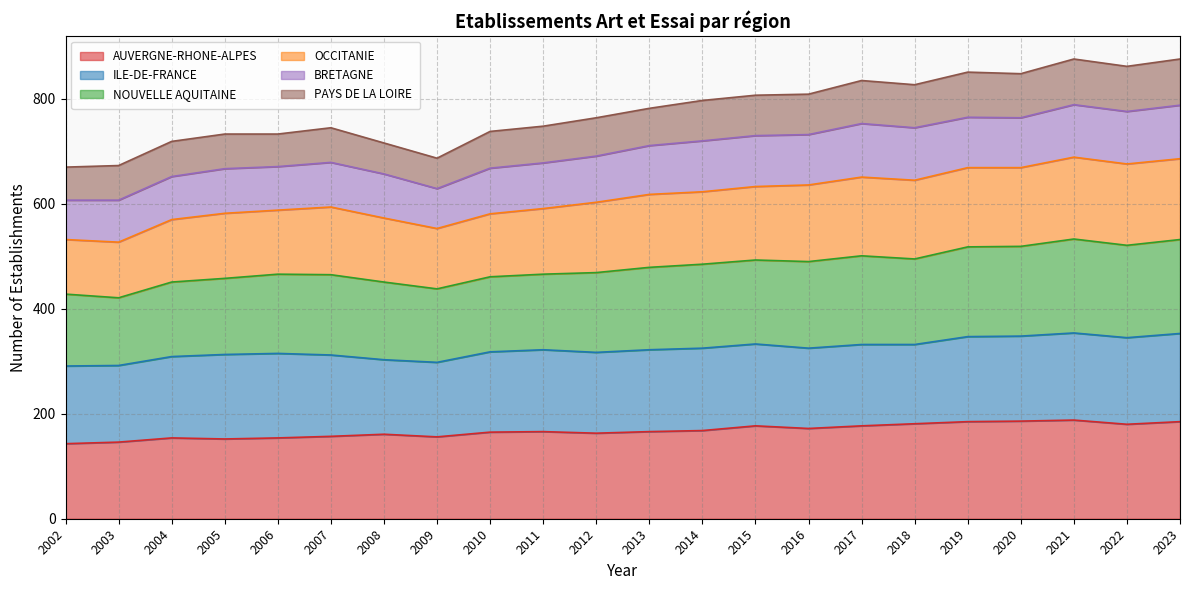

What is the minimum value for AUVERGNE-RHONE-ALPES?

143